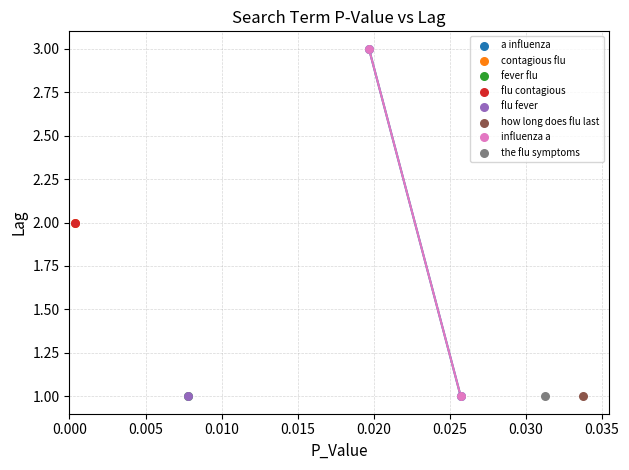

What are all the series names shown in the legend?

a influenza, contagious flu, fever flu, flu contagious, flu fever, how long does flu last, influenza a, the flu symptoms